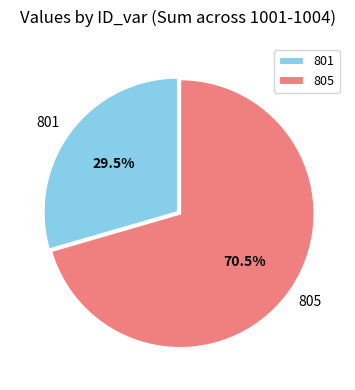

Which has a higher value, 801 or 805?

805